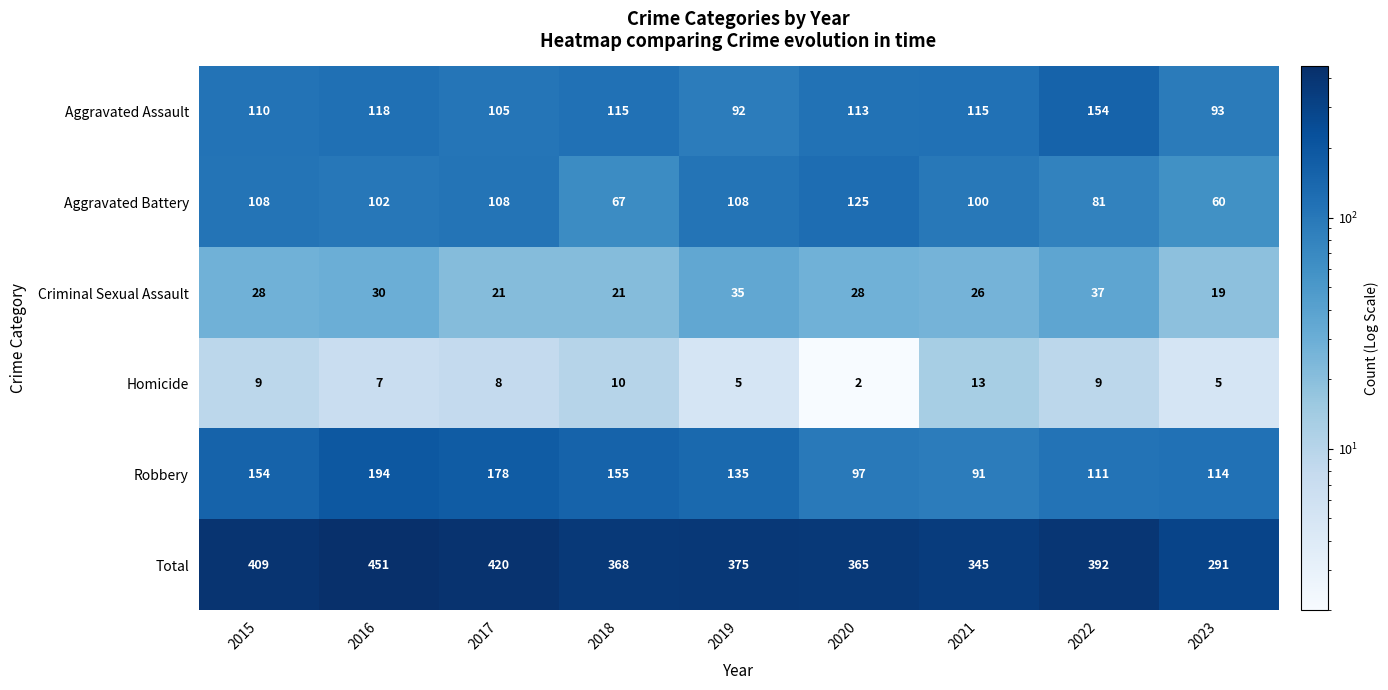

At 2020, list the series in order from smallest to largest.

Homicide, Criminal Sexual Assault, Robbery, Aggravated Assault, Aggravated Battery, Total